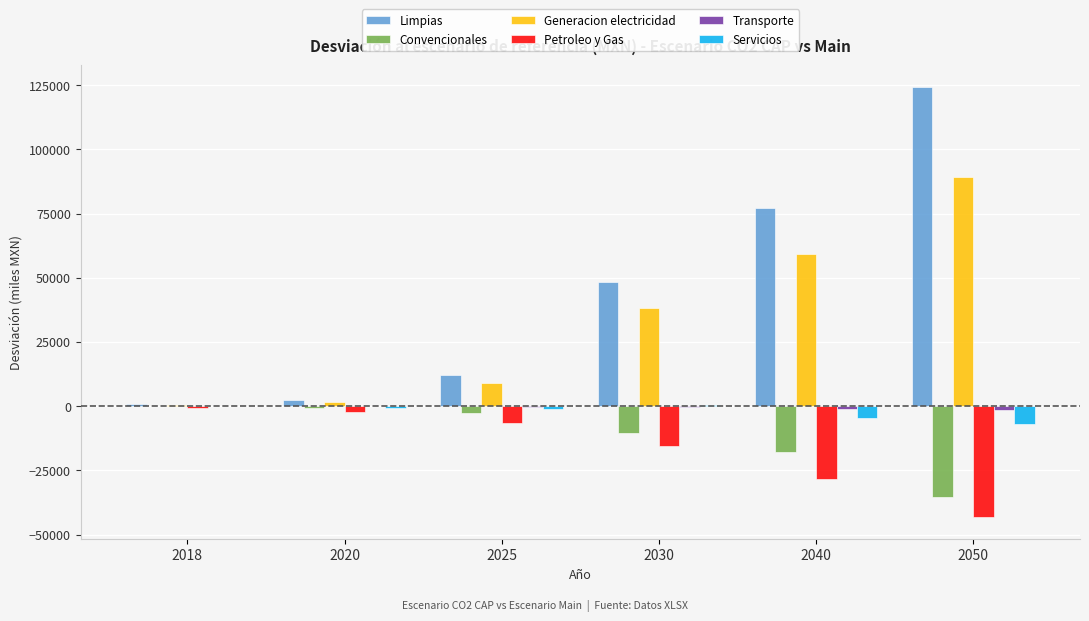

What is the highest value of the Limpias series?

124390.2